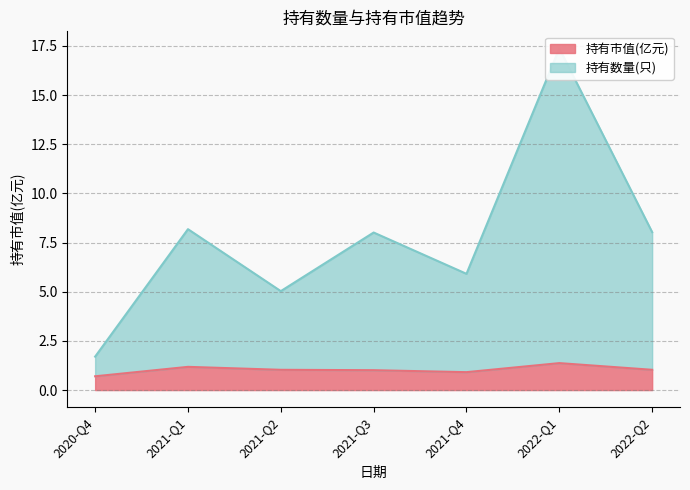

Where is the first local minimum for 持有市值(亿元)?

2021-Q4